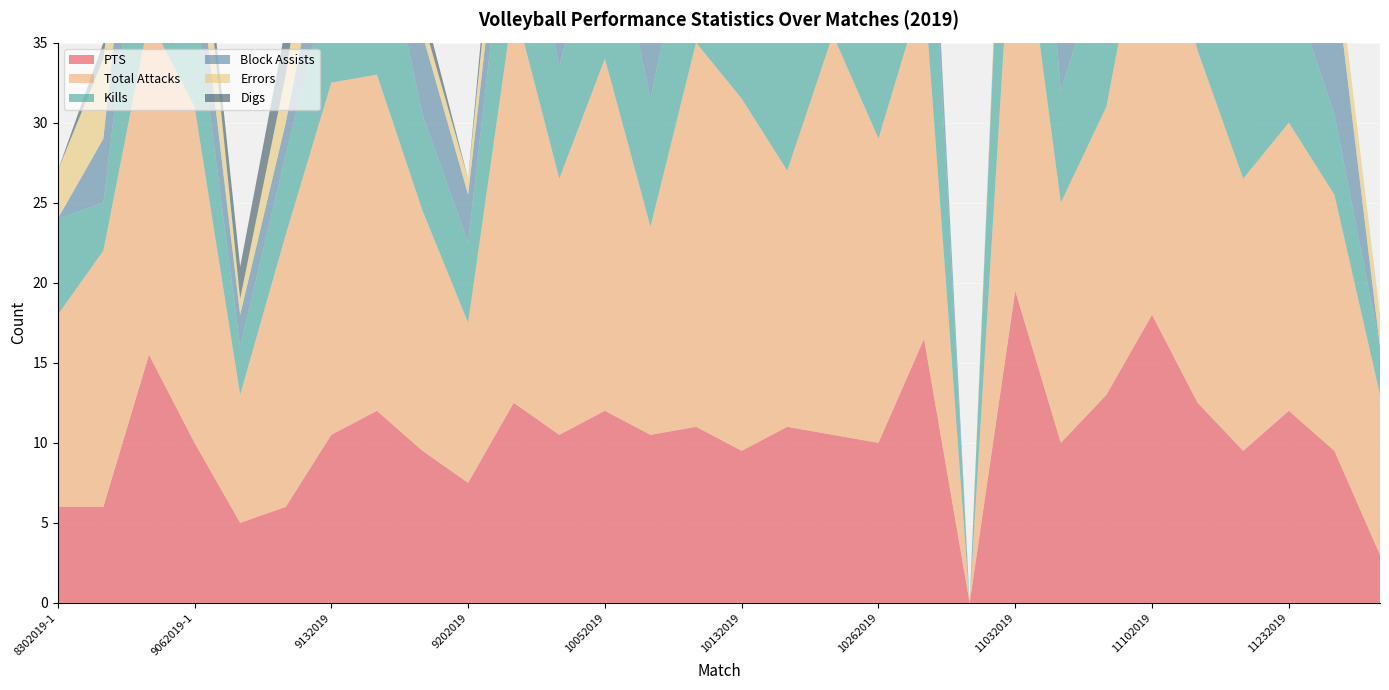

Reading left to right, what are all the values shown in this chart?

PTS: 8302019-1=6.0	8302019-2=6.0	8312019=15.5	9062019-1=10.0	9062019-2=5.0	9072019=6.0	9132019=10.5	9142019-1=12.0	9142019-2=9.5	9202019=7.5	9222019=12.5	9282019=10.5	10052019=12.0	10062019=10.5	10122019=11.0	10132019=9.5	10192019=11.0	10202019=10.5	10262019=10.0	10302019=16.5	11012019=0.0	11032019=19.5	11062019=10.0	11092019=13.0	11102019=18.0	11162019=12.5	11172019=9.5	11232019=12.0	11242019=9.5	12062019=3.0
Total Attacks: 8302019-1=12.0	8302019-2=16.0	8312019=21.0	9062019-1=21.0	9062019-2=8.0	9072019=17.0	9132019=22.0	9142019-1=21.0	9142019-2=15.0	9202019=10.0	9222019=25.0	9282019=16.0	10052019=22.0	10062019=13.0	10122019=24.0	10132019=22.0	10192019=16.0	10202019=25.0	10262019=19.0	10302019=22.0	11012019=0.0	11032019=27.0	11062019=15.0	11092019=18.0	11102019=28.0	11162019=22.0	11172019=17.0	11232019=18.0	11242019=16.0	12062019=10.0
Kills: 8302019-1=6.0	8302019-2=3.0	8312019=12.0	9062019-1=7.0	9062019-2=3.0	9072019=5.0	9132019=7.0	9142019-1=11.0	9142019-2=6.0	9202019=5.0	9222019=10.0	9282019=7.0	10052019=11.0	10062019=8.0	10122019=10.0	10132019=9.0	10192019=10.0	10202019=10.0	10262019=6.0	10302019=14.0	11012019=0.0	11032019=19.0	11062019=7.0	11092019=10.0	11102019=15.0	11162019=9.0	11172019=9.0	11232019=9.0	11242019=5.0	12062019=3.0
Block Assists: 8302019-1=0.0	8302019-2=4.0	8312019=7.0	9062019-1=4.0	9062019-2=2.0	9072019=2.0	9132019=5.0	9142019-1=2.0	9142019-2=5.0	9202019=3.0	9222019=3.0	9282019=3.0	10052019=0.0	10062019=5.0	10122019=2.0	10132019=1.0	10192019=2.0	10202019=1.0	10262019=4.0	10302019=3.0	11012019=0.0	11032019=1.0	11062019=4.0	11092019=6.0	11102019=4.0	11162019=5.0	11172019=1.0	11232019=6.0	11242019=9.0	12062019=0.0
Errors: 8302019-1=3.0	8302019-2=5.0	8312019=2.0	9062019-1=5.0	9062019-2=1.0	9072019=3.0	9132019=7.0	9142019-1=2.0	9142019-2=1.0	9202019=1.0	9222019=4.0	9282019=6.0	10052019=3.0	10062019=1.0	10122019=2.0	10132019=3.0	10192019=1.0	10202019=1.0	10262019=6.0	10302019=0.0	11012019=0.0	11032019=1.0	11062019=2.0	11092019=3.0	11102019=4.0	11162019=4.0	11172019=2.0	11232019=2.0	11242019=2.0	12062019=2.0
Digs: 8302019-1=0.0	8302019-2=1.0	8312019=1.0	9062019-1=1.0	9062019-2=2.0	9072019=3.0	9132019=0.0	9142019-1=5.0	9142019-2=1.0	9202019=0.0	9222019=3.0	9282019=0.0	10052019=0.0	10062019=0.0	10122019=0.0	10132019=1.0	10192019=0.0	10202019=0.0	10262019=0.0	10302019=0.0	11012019=0.0	11032019=0.0	11062019=0.0	11092019=1.0	11102019=0.0	11162019=0.0	11172019=2.0	11232019=1.0	11242019=0.0	12062019=0.0